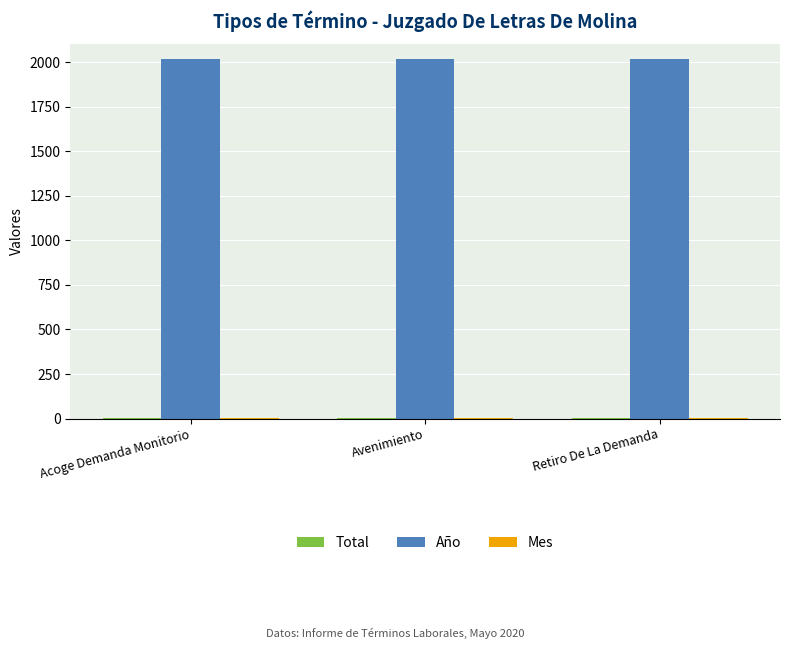

The Año series shows 3532 at Retiro De La Demanda. True or false?

False